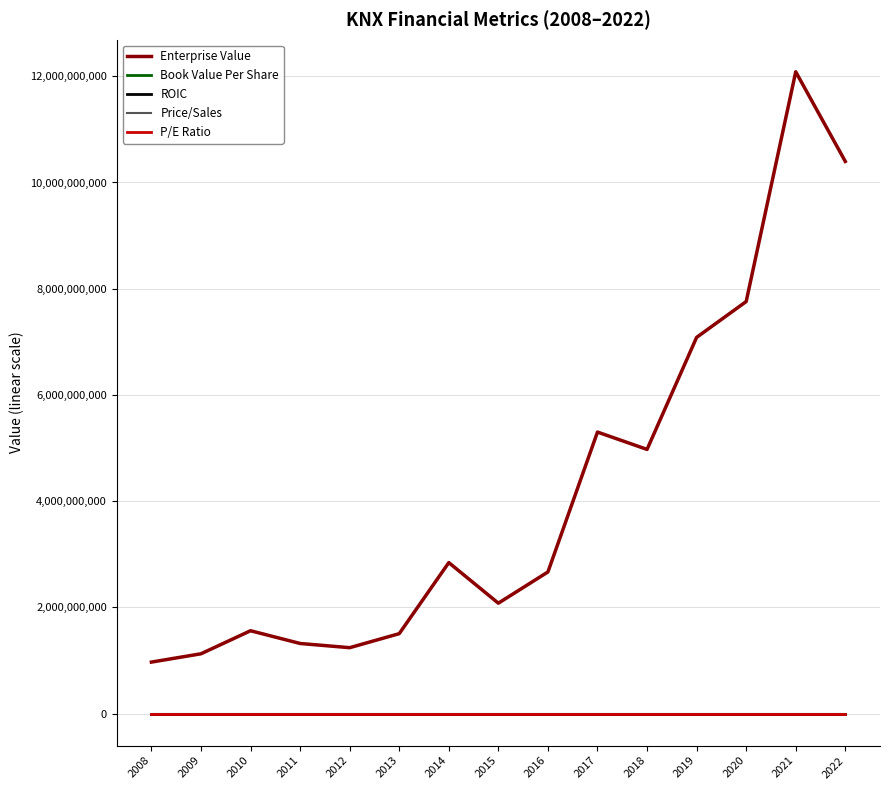

What is the difference between the maximum and minimum values in the Book Value Per Share series?

39.5